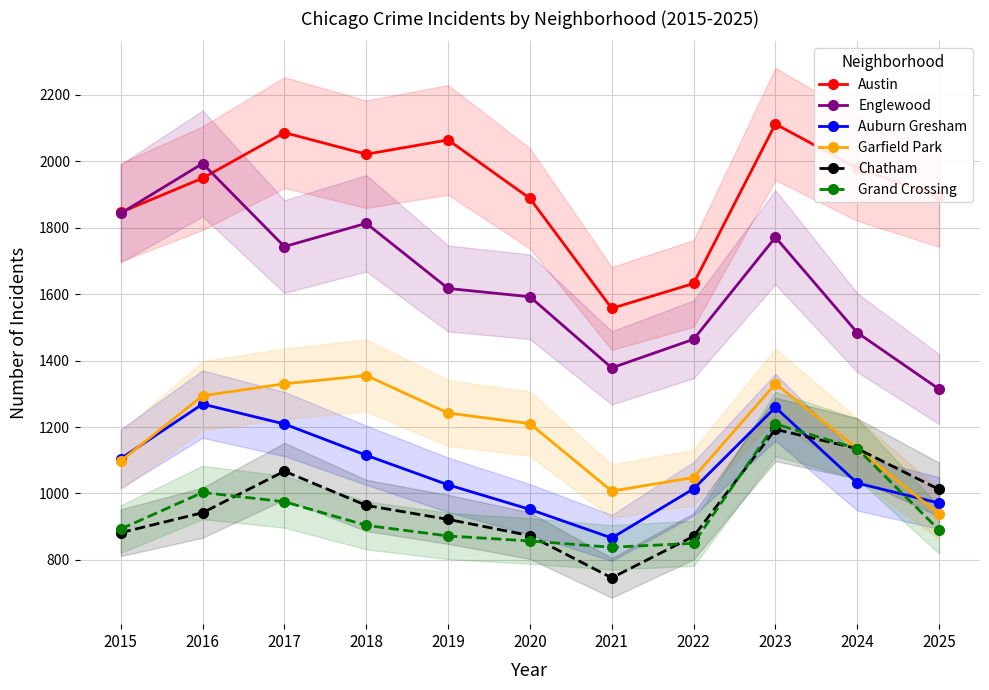

True or false: Austin and Auburn Gresham intersect in this chart.

False